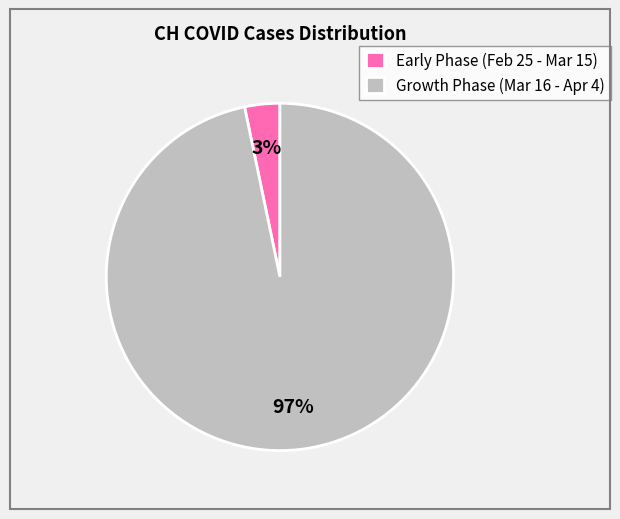

To the nearest percent, what is the combined percentage of Growth Phase (Mar 16 - Apr 4) and Early Phase (Feb 25 - Mar 15)?

100%